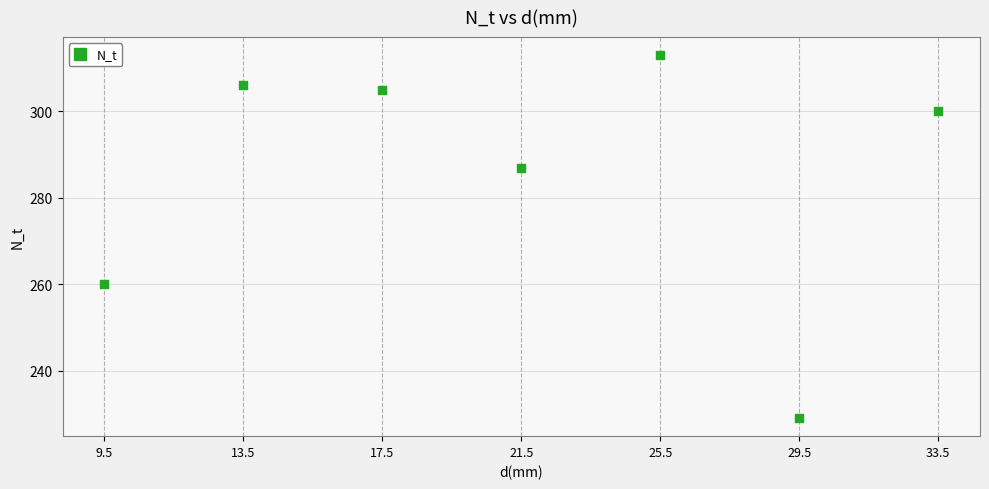

What Y value in the scatter plot is closest to 271?

260